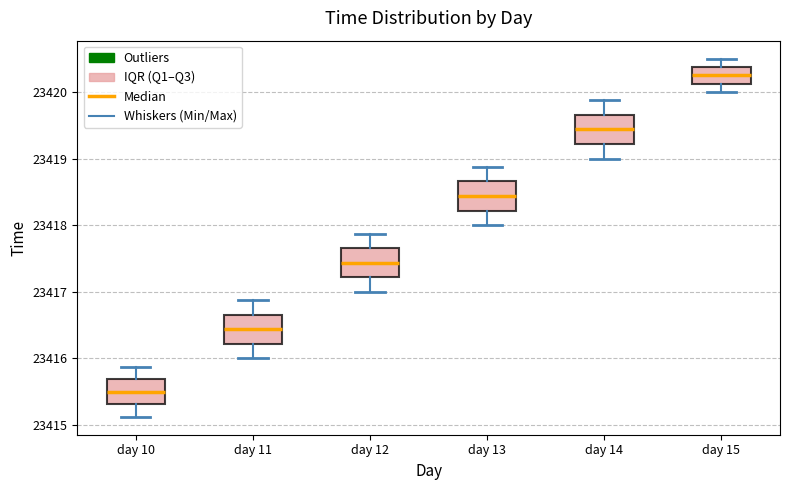

Where does the lower whisker of the box for day 14 end on the y-axis? The values are not printed on the chart, so give them approximately, as read against the axis.

23419.0